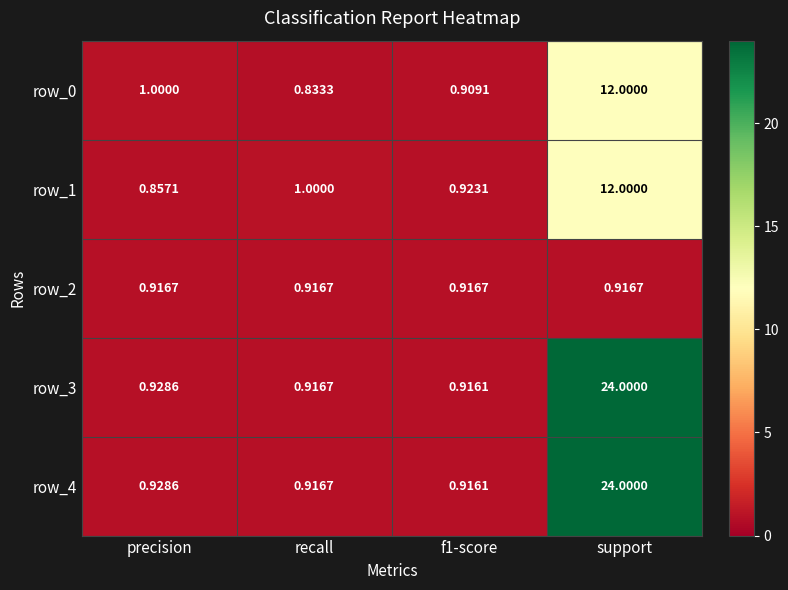

What is the difference between the highest and lowest values at precision?

0.1